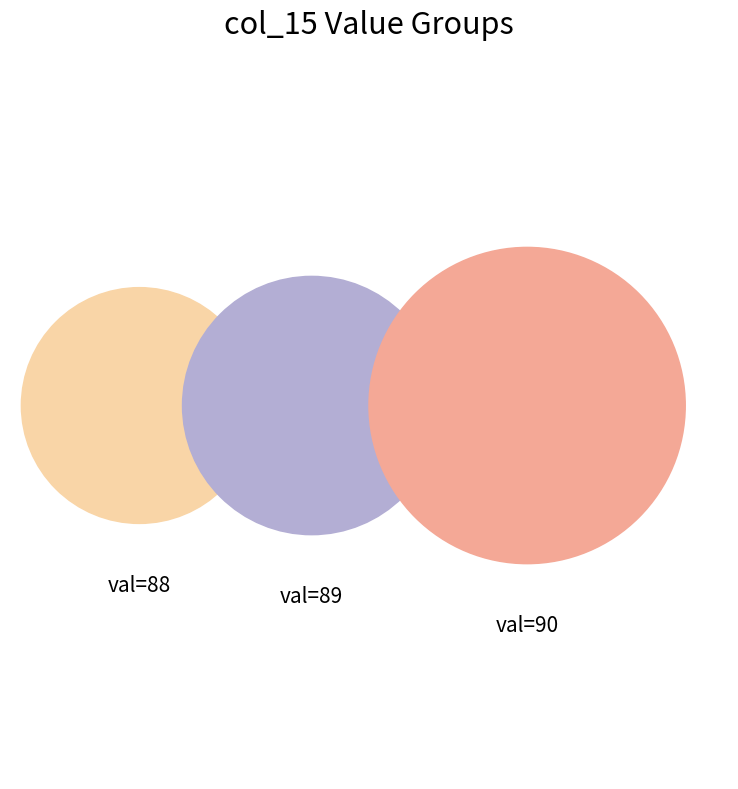

What percentage is the 88 slice, to the nearest percent?

2%